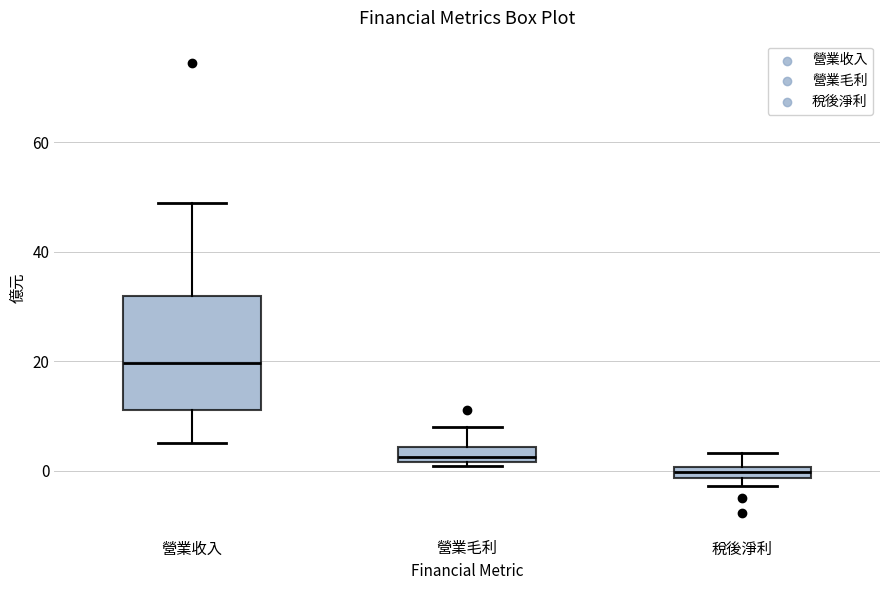

Comparing the boxes themselves (not the whiskers), which one is the tallest?

營業收入